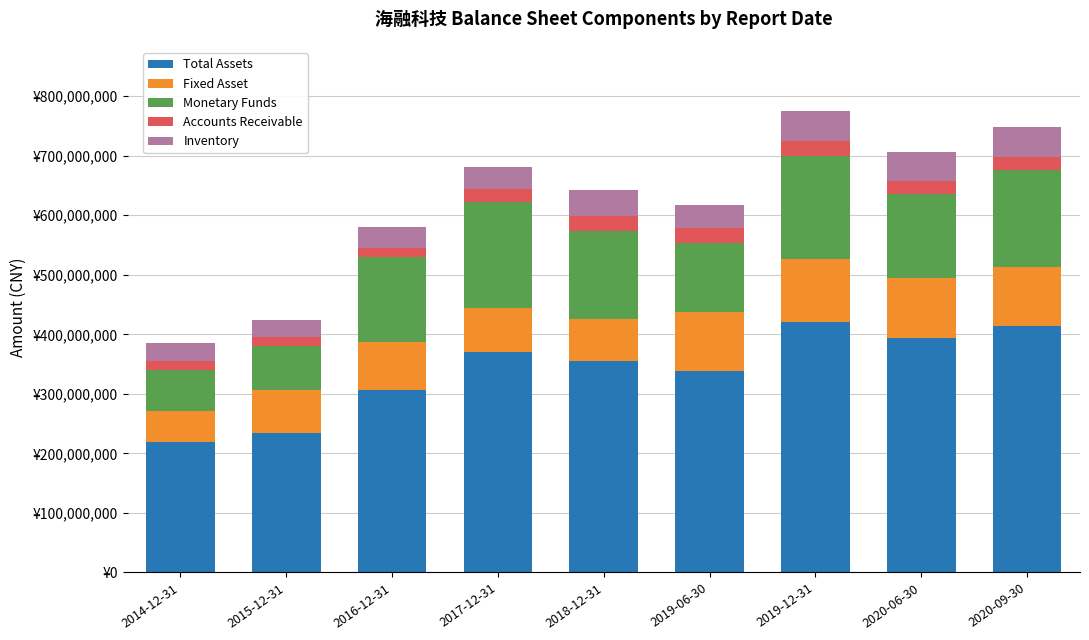

What are all the series names shown in the legend?

Total Assets, Fixed Asset, Monetary Funds, Accounts Receivable, Inventory